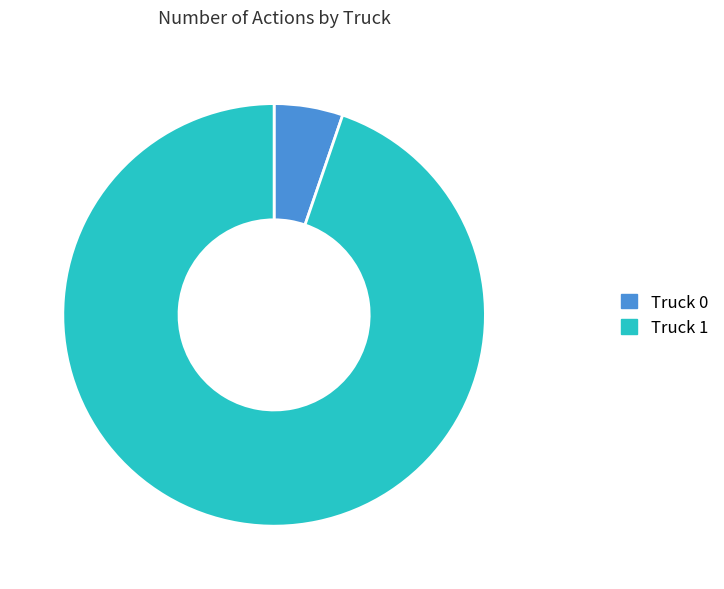

Combined, do Truck 0 and Truck 1 account for over 50%?

Yes